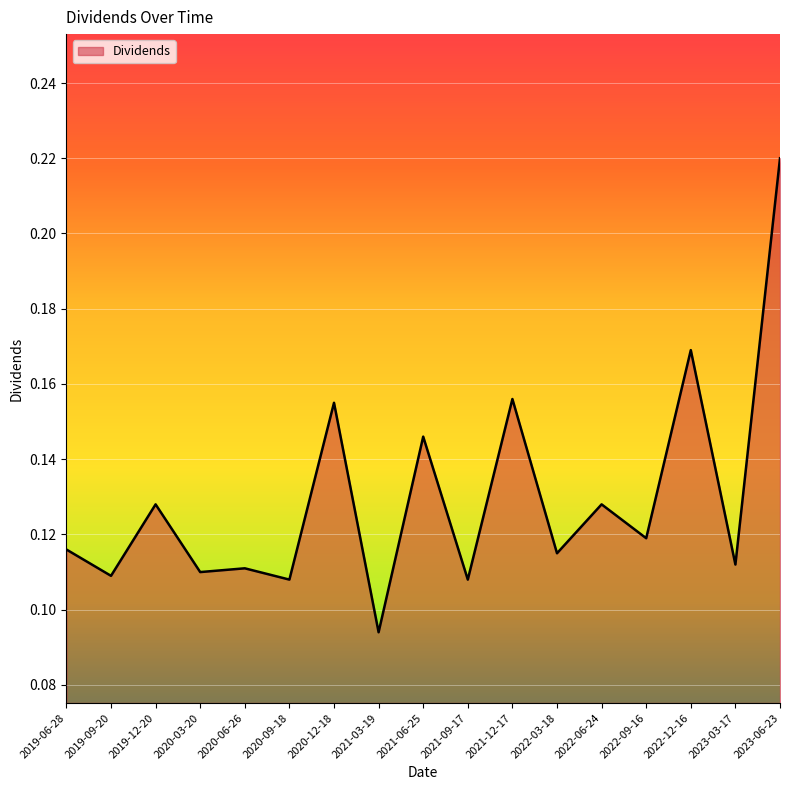

The value at 2019-06-28 is 0.0. True or false?

False